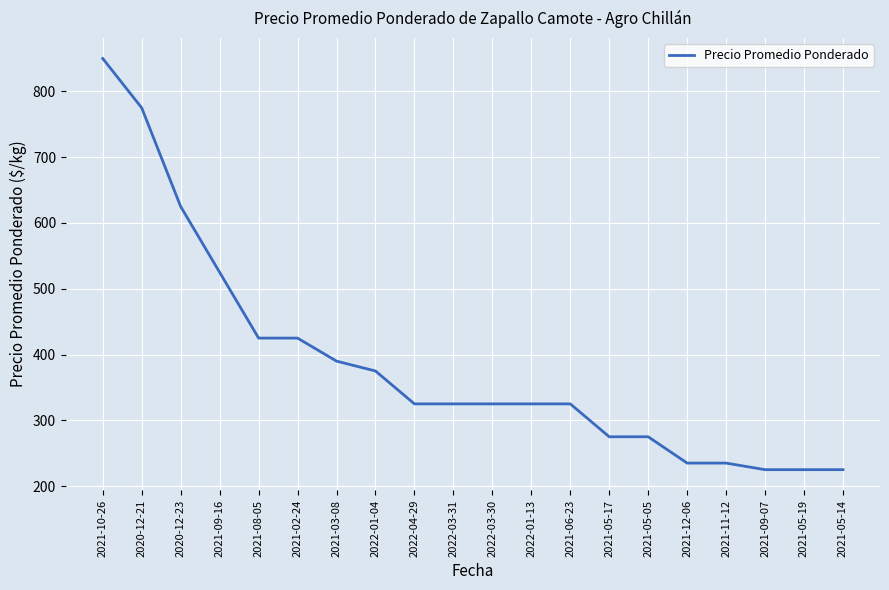

Between 2022-03-30 and 2021-03-08, which is larger?

2021-03-08